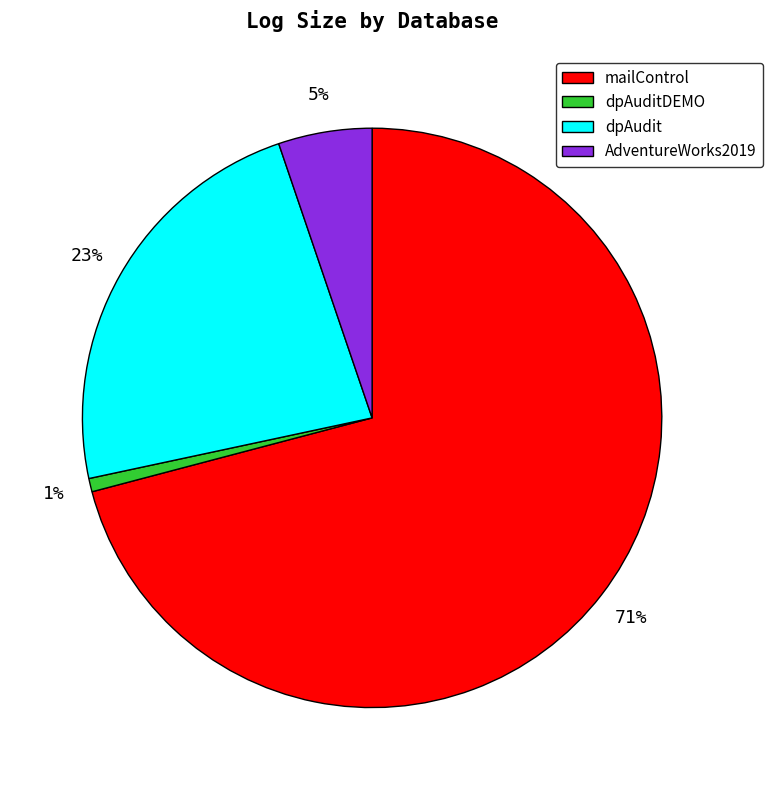

True or false: AdventureWorks2019 accounts for 17% of the total.

False